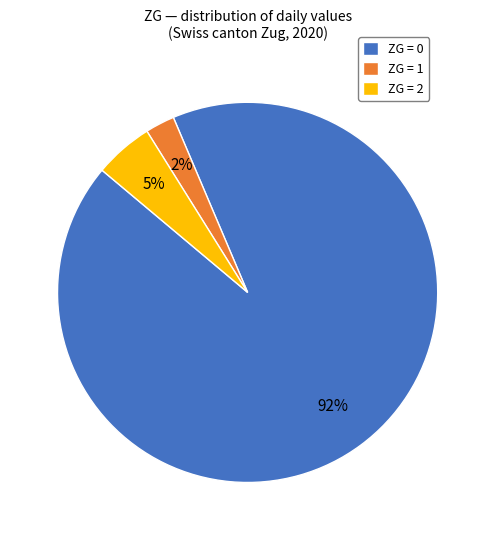

Rank the categories by value from lowest to highest.

ZG = 1, ZG = 2, ZG = 0